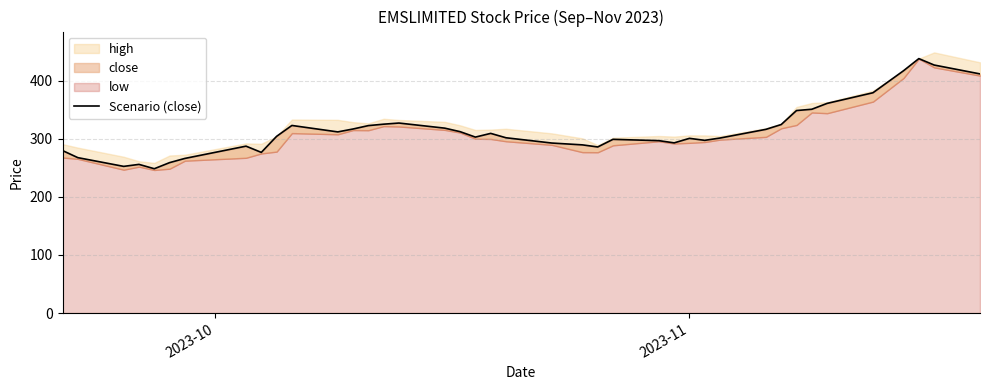

How many lines are shown in the chart?

1